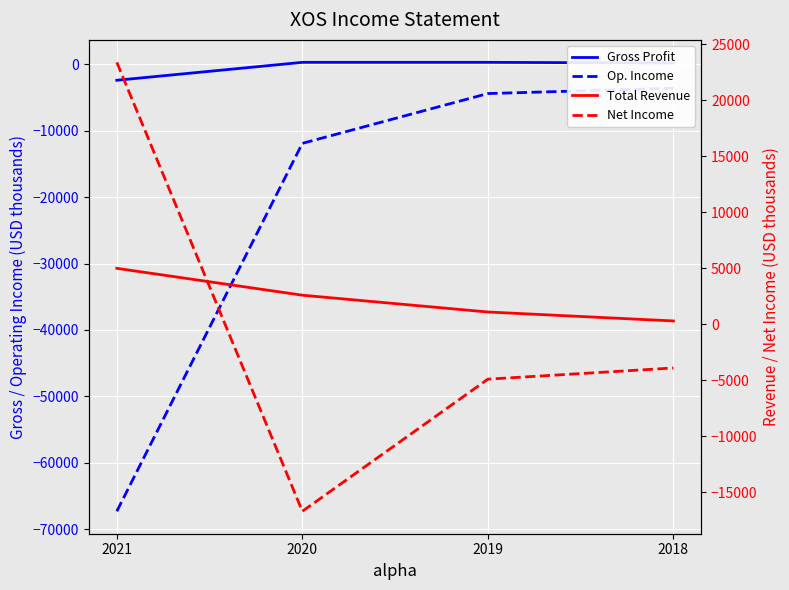

Reading left to right, list all the values displayed in this chart.

Gross Profit: -2400	300	300	200
Operating Income or Loss: -67300	-11900	-4400	-3600
Total Revenue: 5000	2600	1100	300
Net Income: 23400	-16700	-4900	-3900